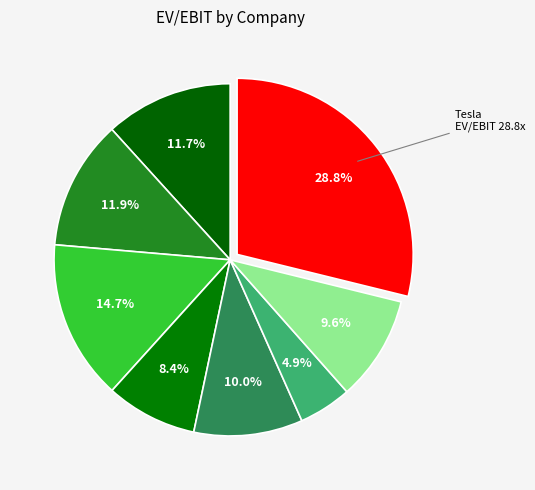

Count the number of slices in the pie.

8